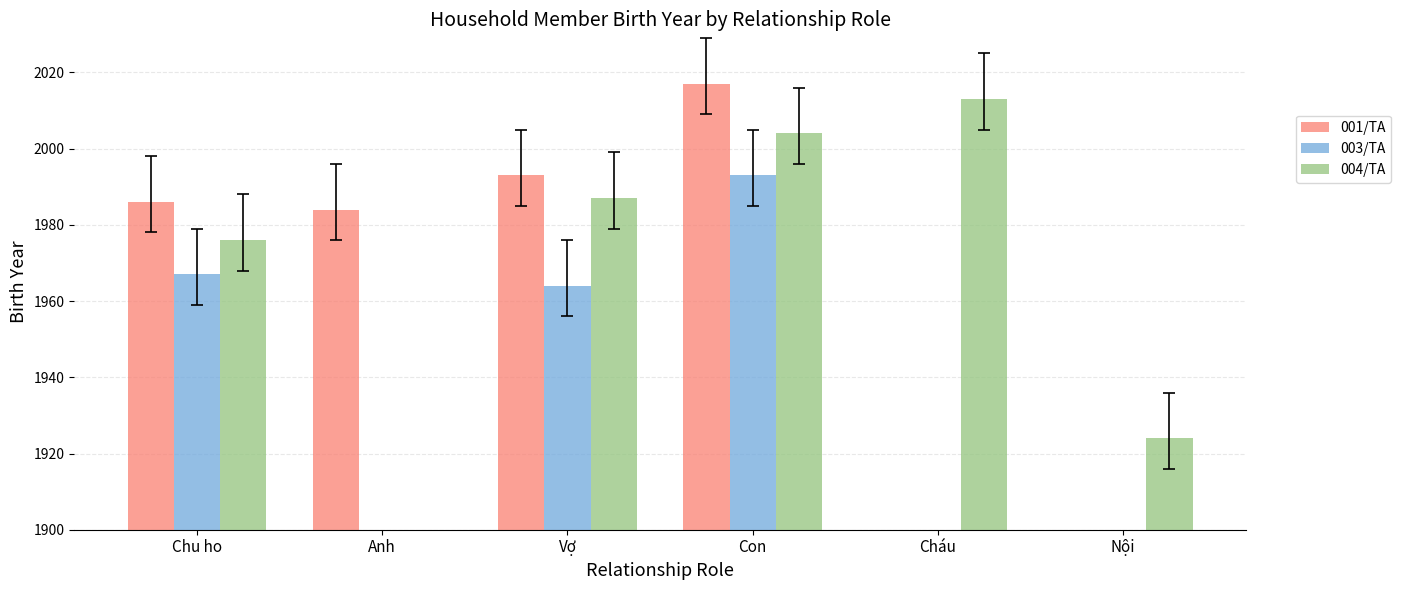

What is the label of the 1st bar from the left?

Chu ho